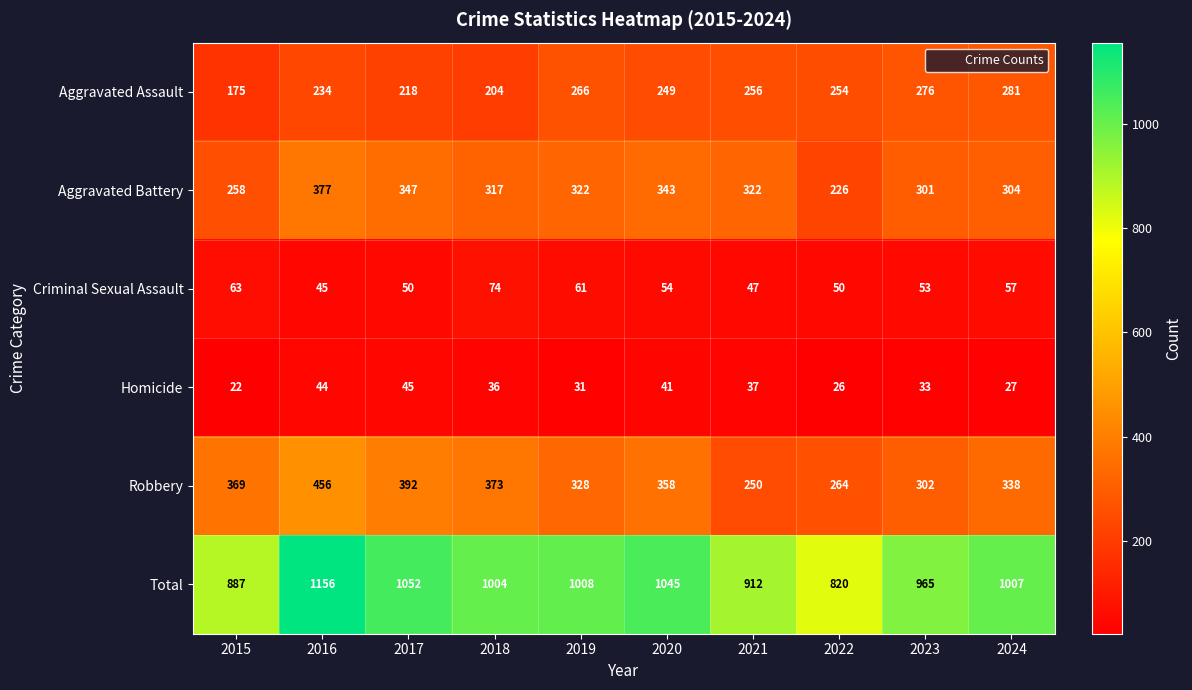

Which series changed the most between 2020 and 2021?

Total